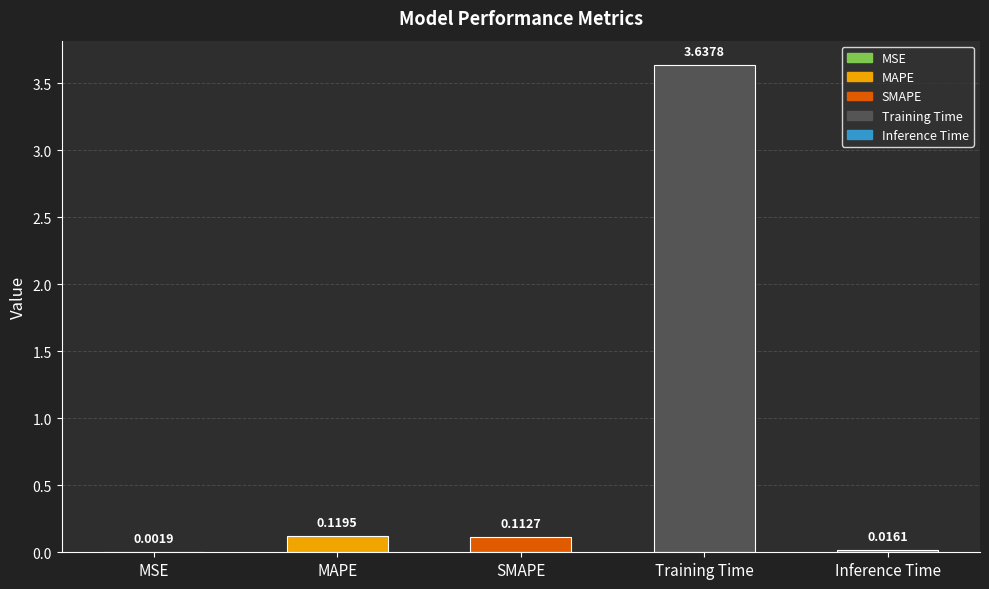

What is the sum of all values?

3.9